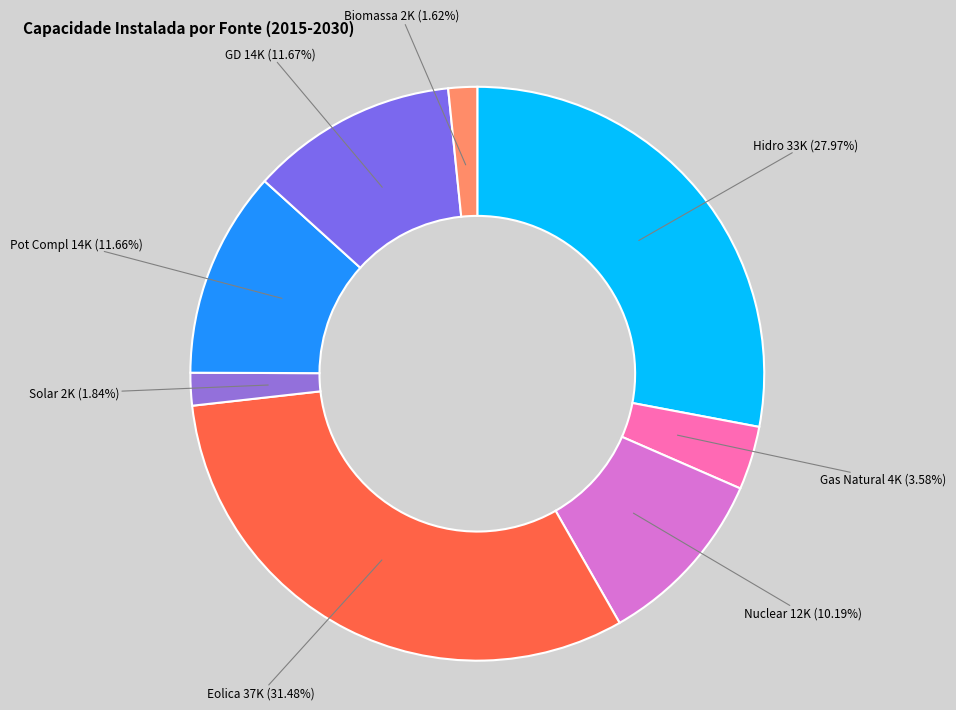

True or false: Solar accounts for 2% of the total.

True